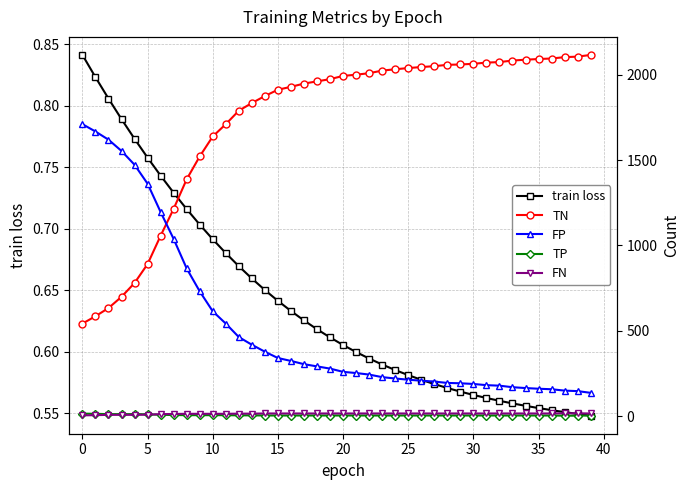

What is the total value across all series at 15?

2271.8